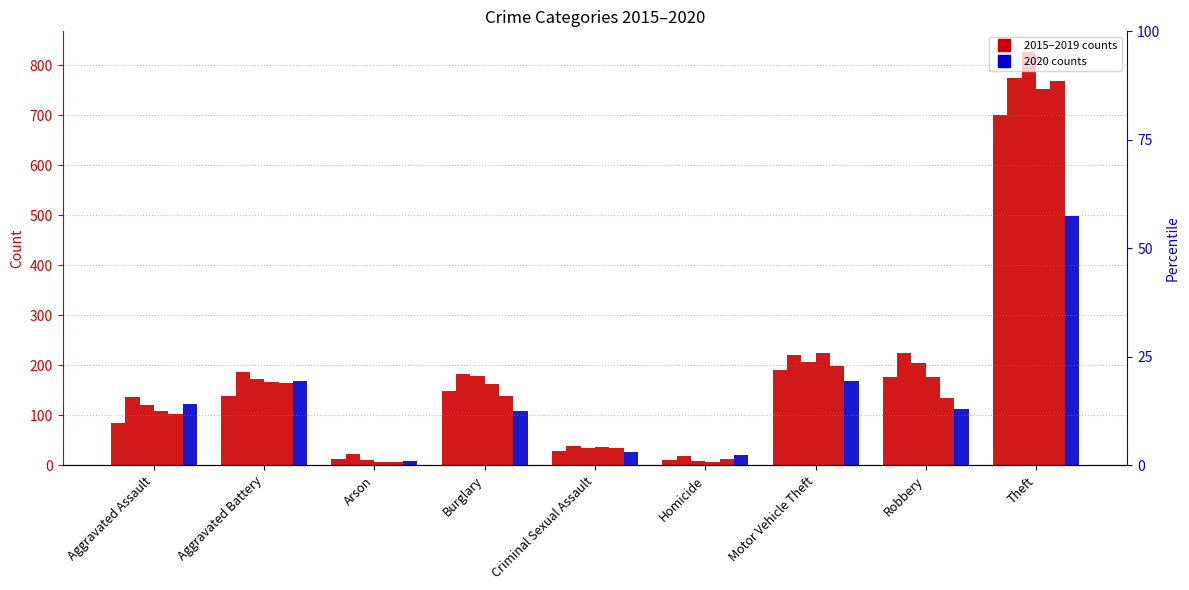

Rank the series at Aggravated Assault from lowest to highest value.

2015, 2019, 2018, 2017, 2020, 2016